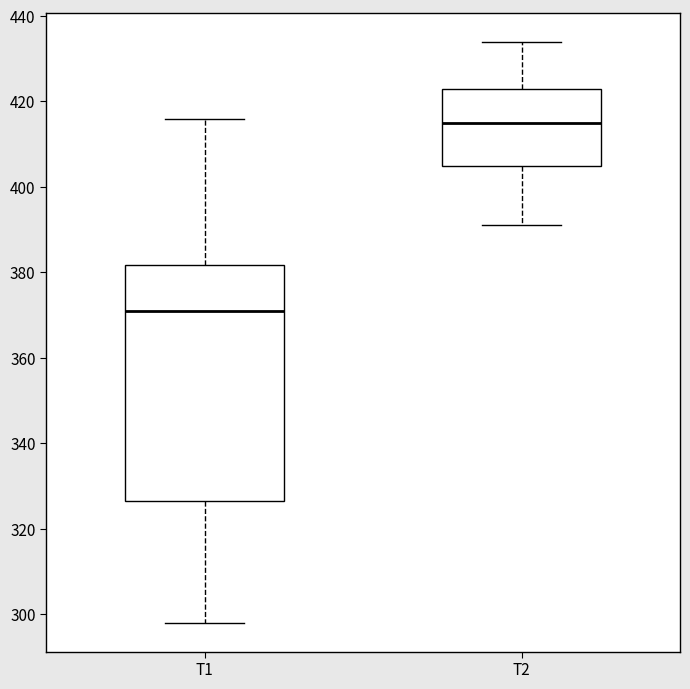

Reading left to right, transcribe this box plot: for each box, give where its median line is, the range the box spans, and where its two whiskers end, as read against the y-axis. The values are not printed on the chart, so give them approximately, as read against the axis.

T1: median 372, box 326 to 382, whiskers 298 to 416
T2: median 416, box 406 to 424, whiskers 392 to 434